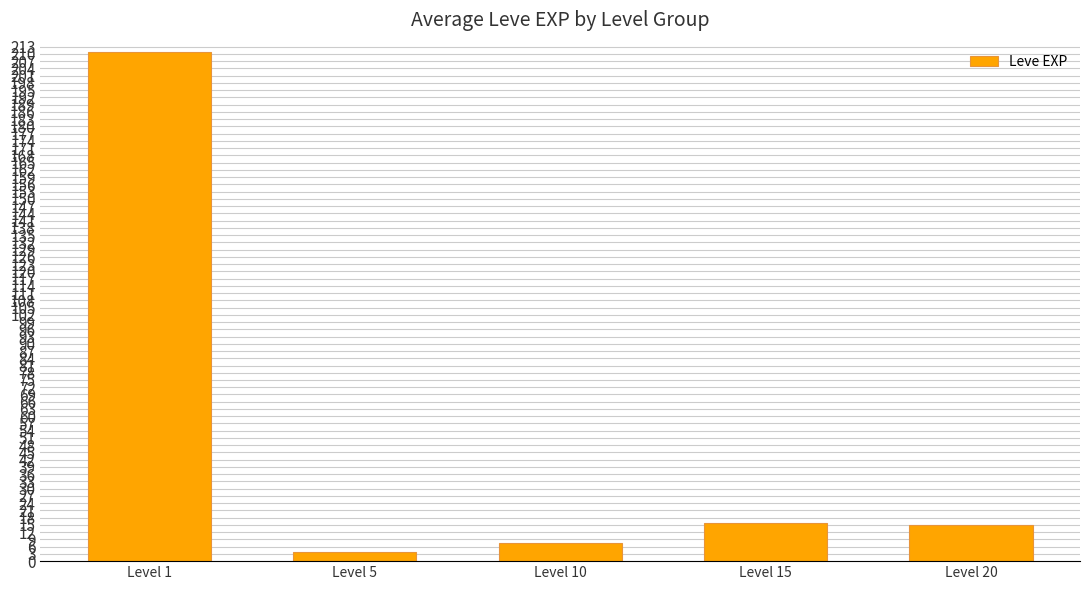

At which category does the chart reach its peak across all series?

Level 1